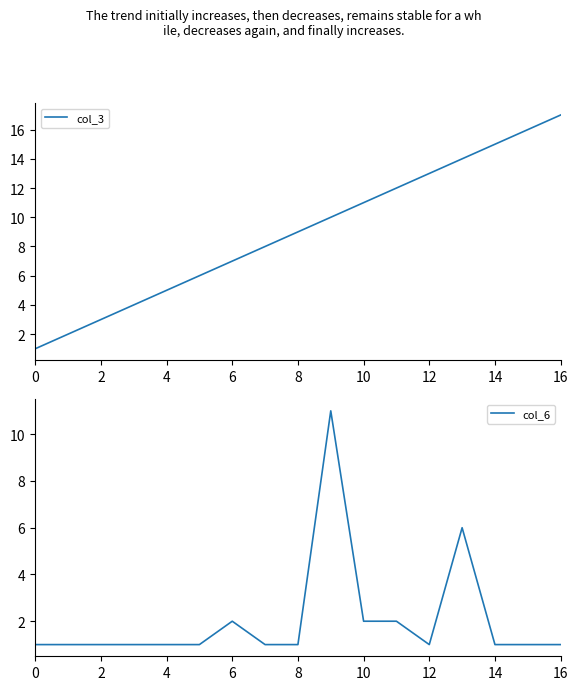

What is the minimum value for col_3?

1